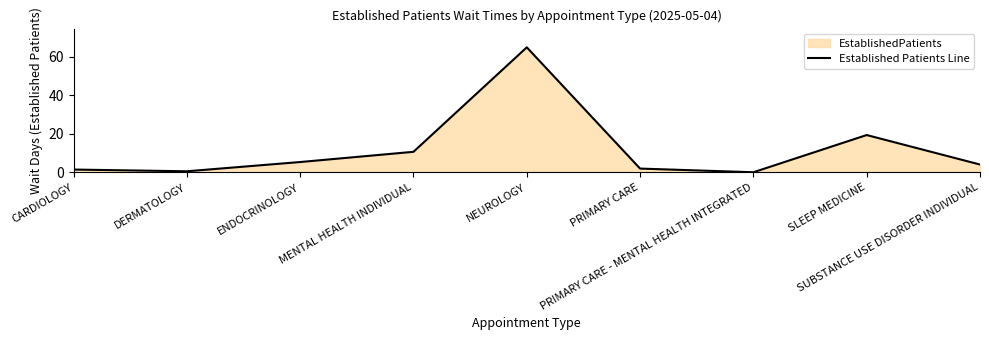

How many values are above zero?

8